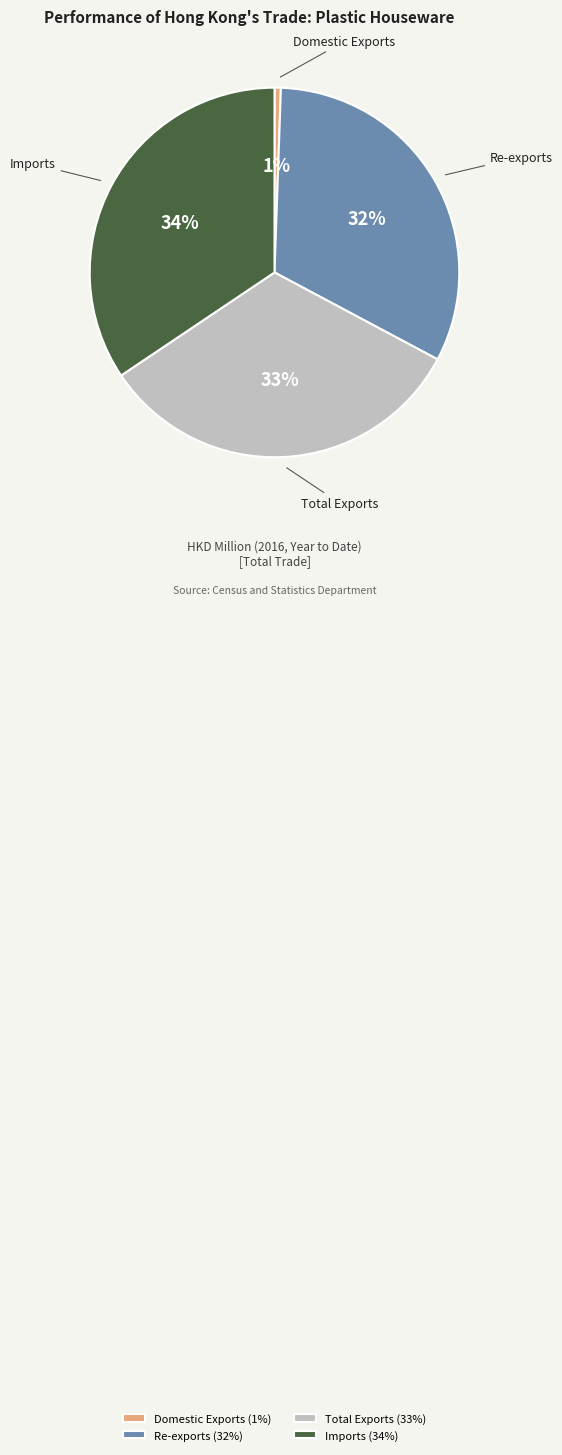

Combined, do Domestic Exports and Re-exports account for over 50%?

No